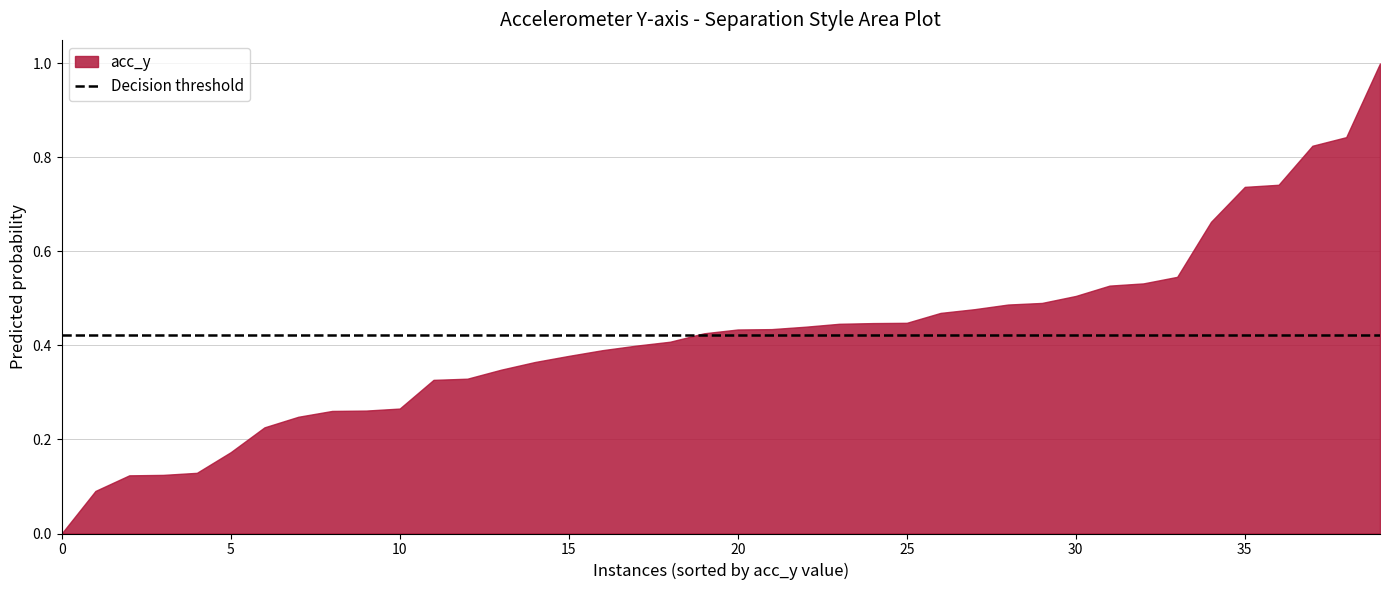

What is the maximum value shown in the chart?

1.0